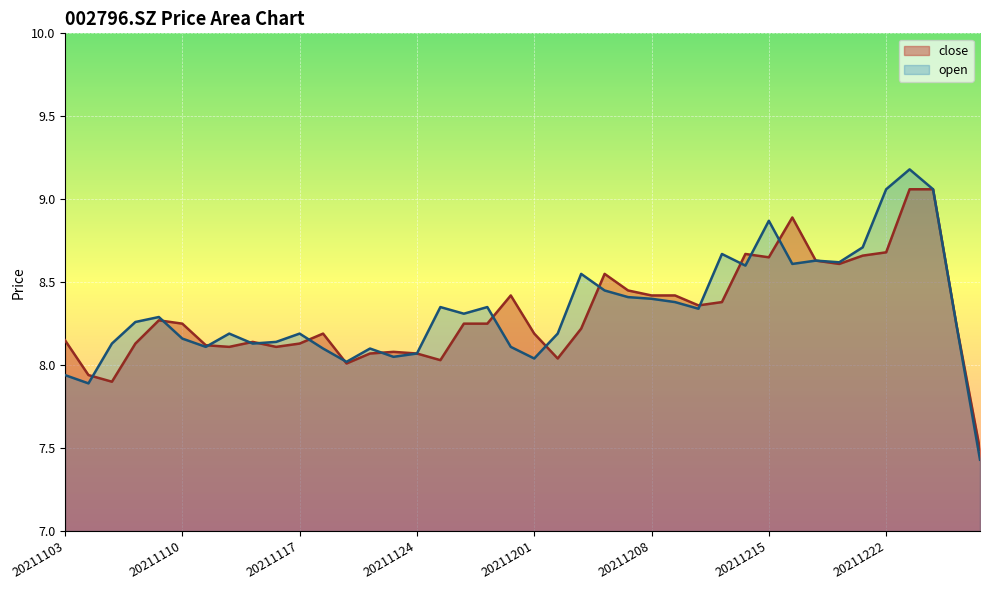

True or false: close has more than 0 points higher than both neighbors.

True